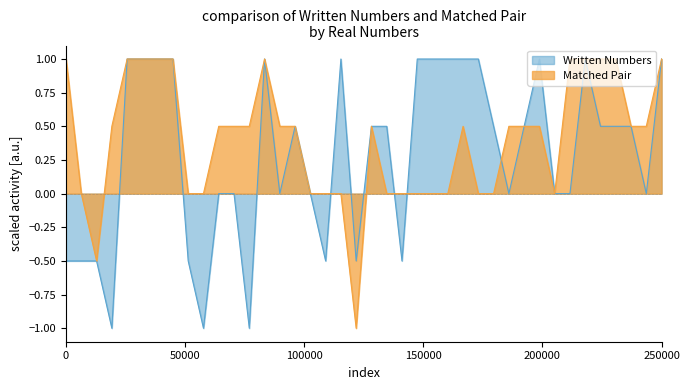

List the series in order of their peak value, lowest first.

Written Numbers, Matched Pair